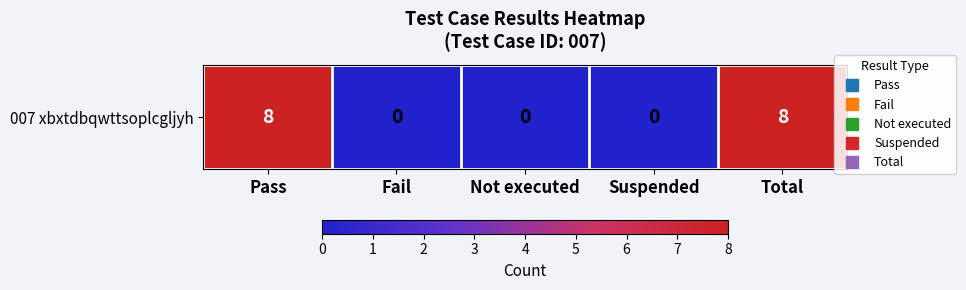

True or false: the data shows -5 at Suspended.

False